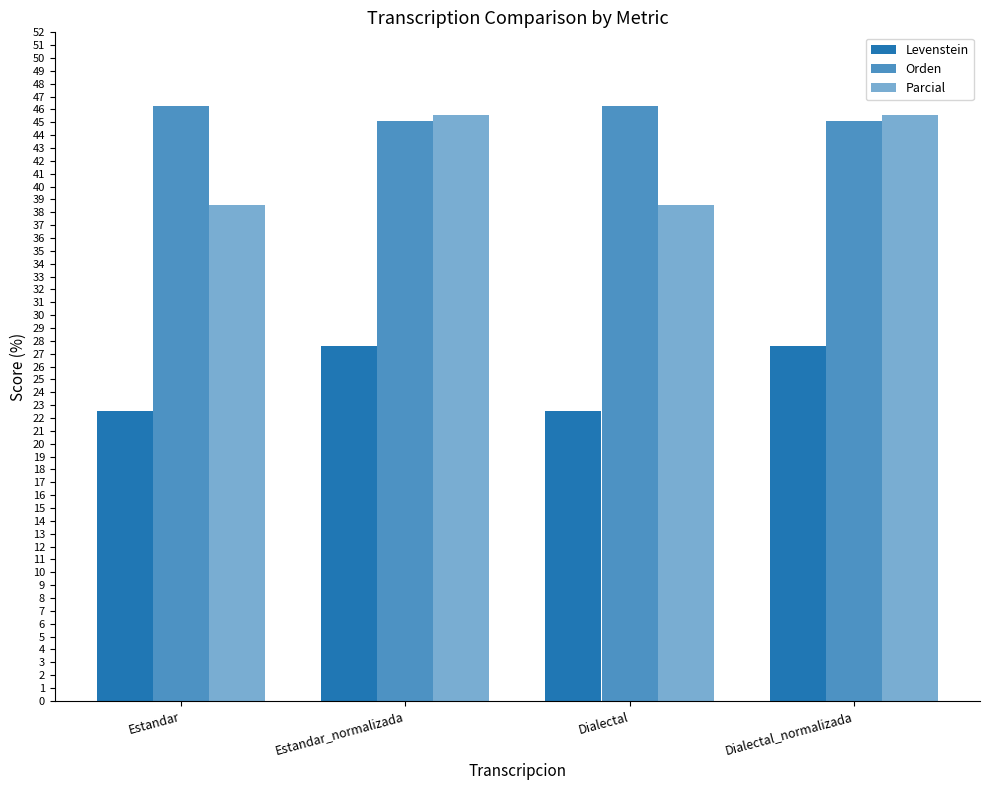

How many bars are there in each group?

3